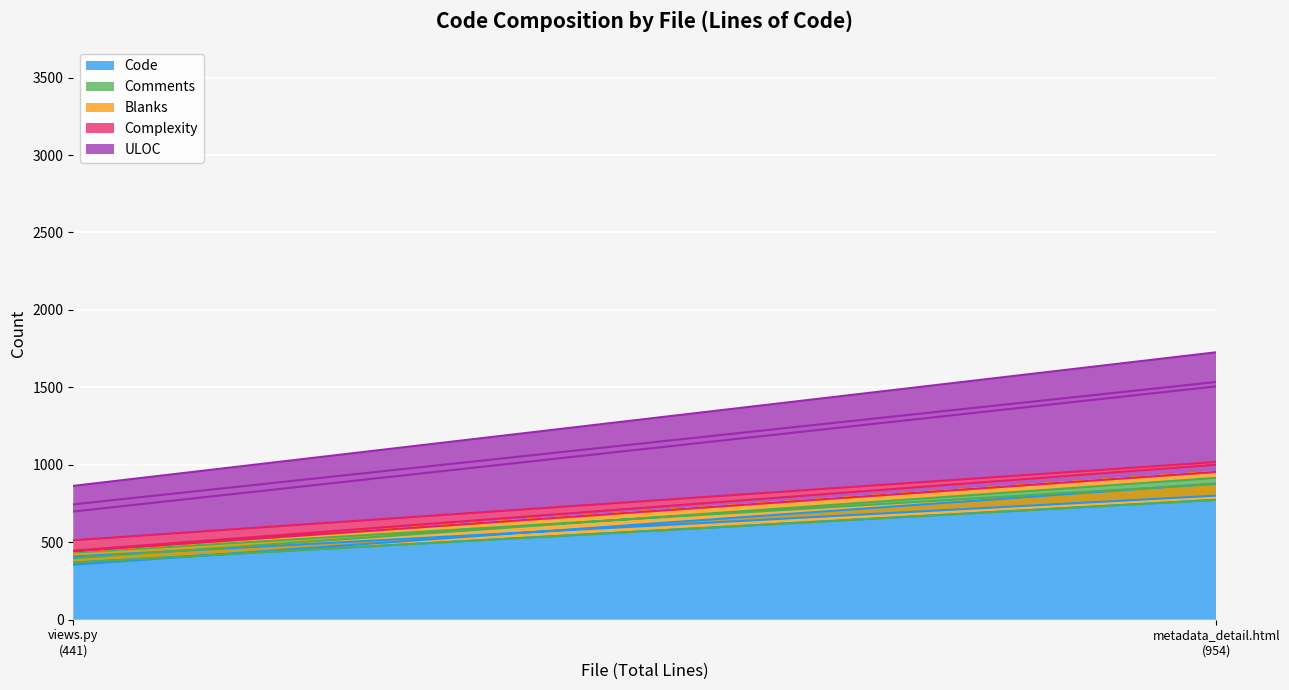

What position from the right is metadata_detail.html
(954)?

1